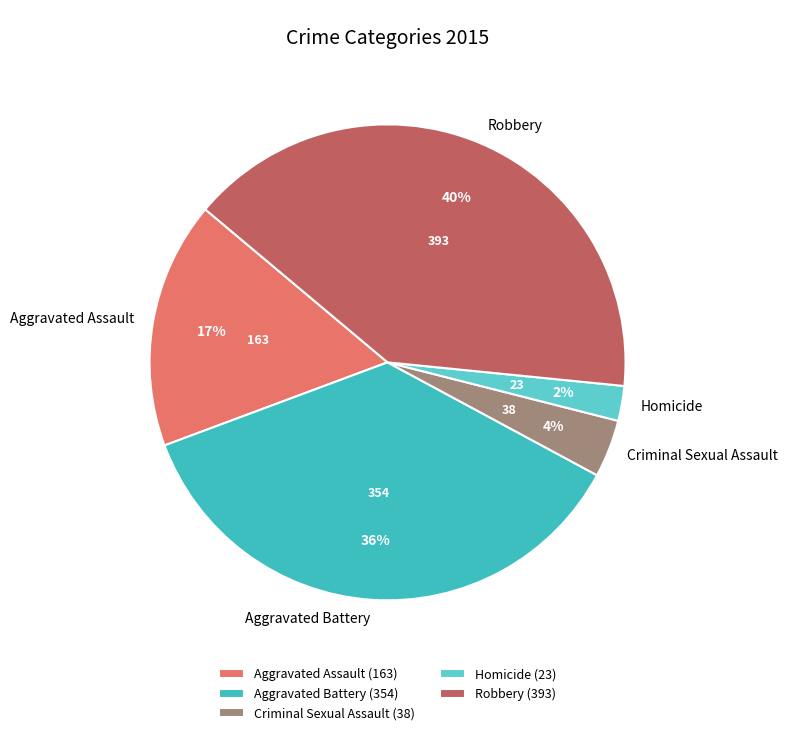

To the nearest percent, what percentage of the pie is Aggravated Assault?

17%